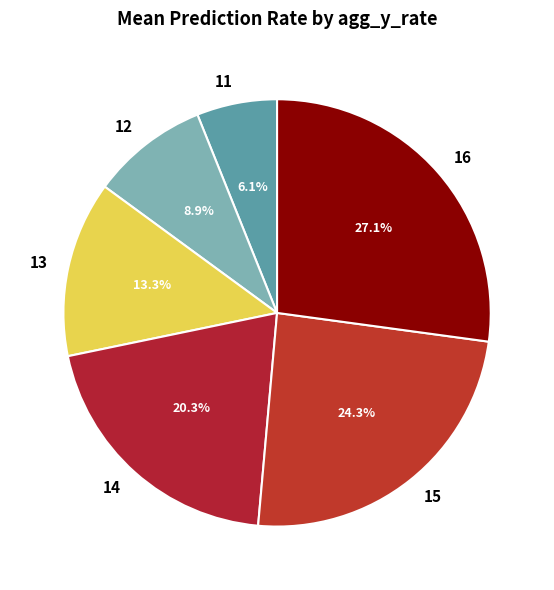

To the nearest percent, what is the average slice percentage?

17%